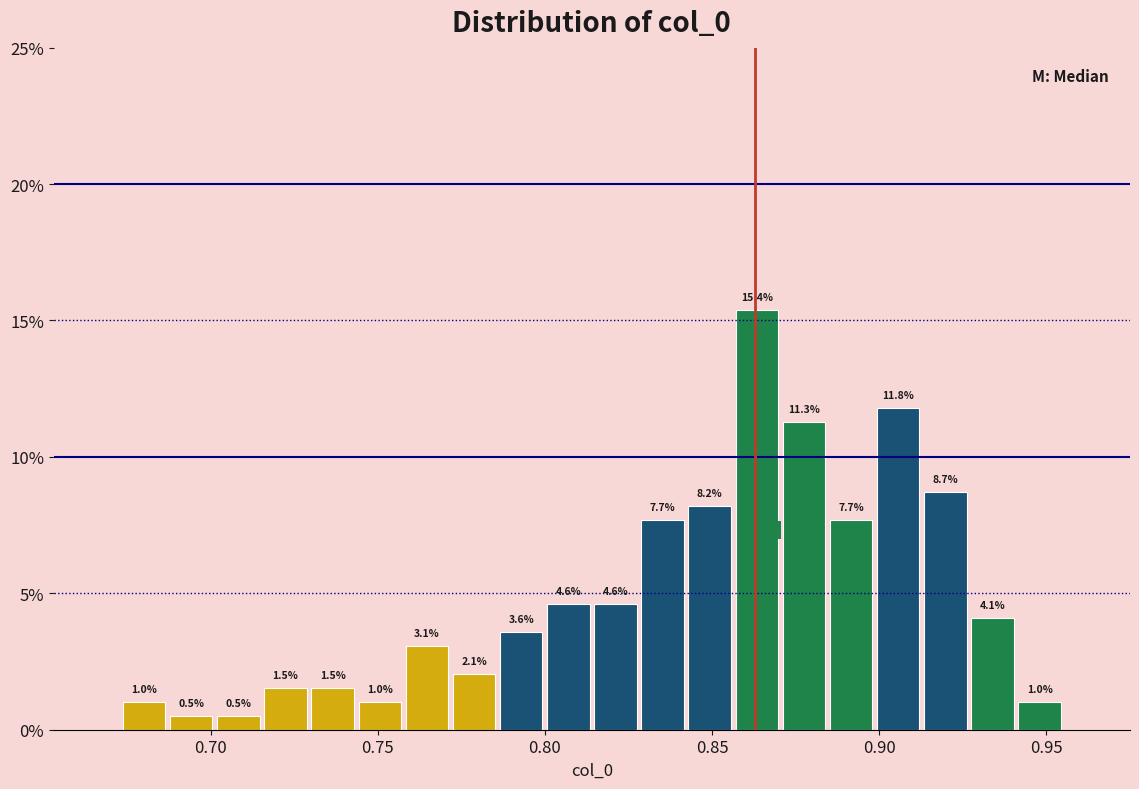

Read against the x-axis, roughly where is the centre of the tallest bar?

0.865